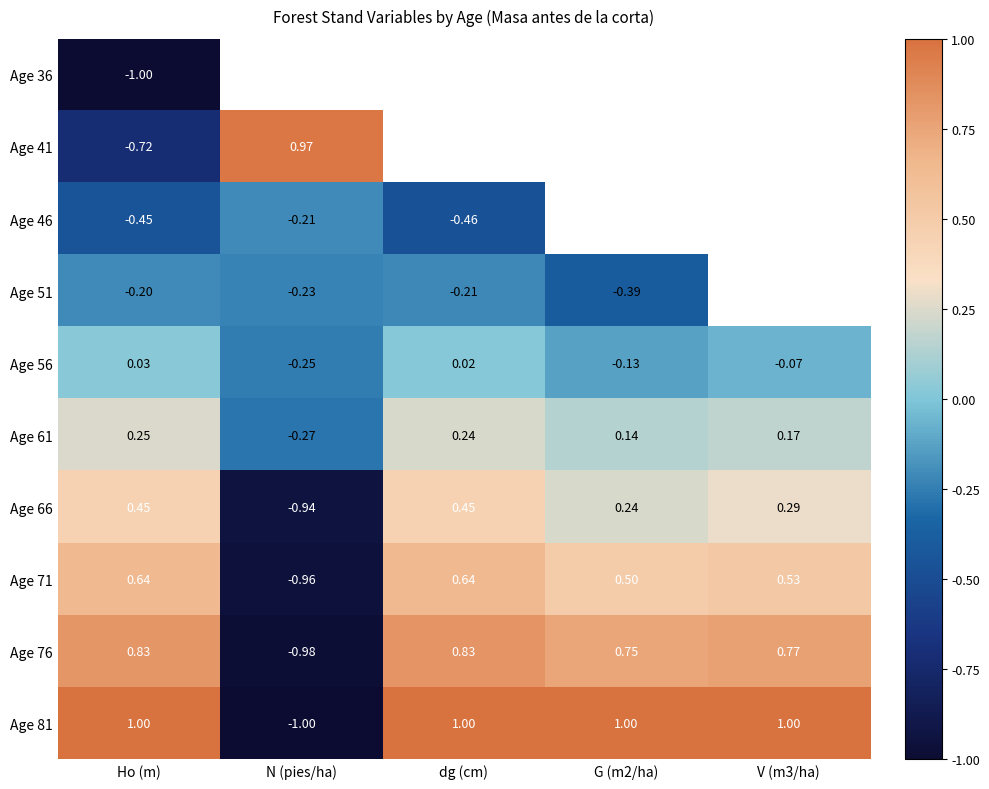

Which category has the lowest value in the Age 66 series?

N (pies/ha)